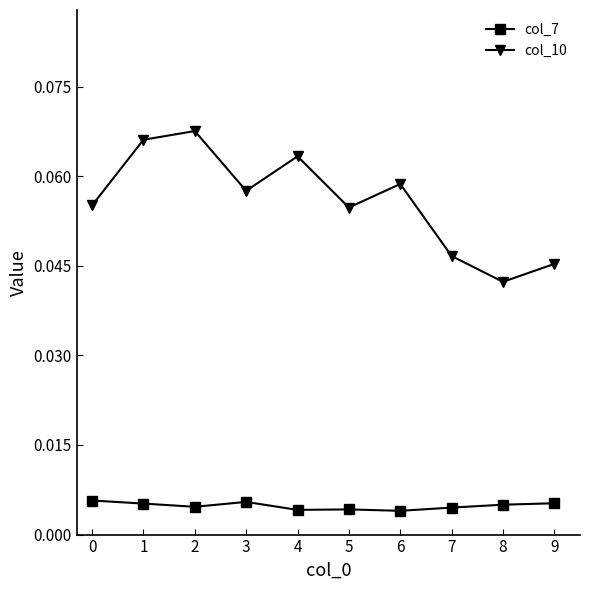

The col_10 series shows 0.0 at 5. True or false?

False